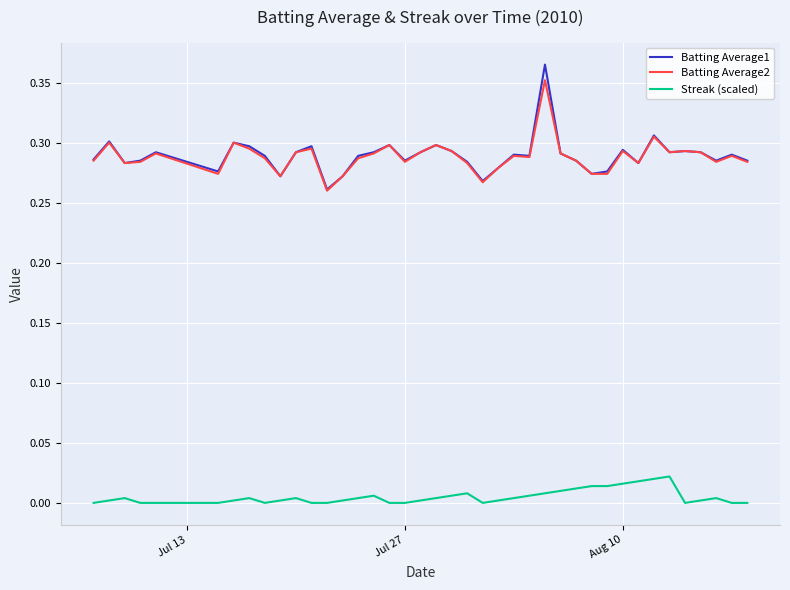

True or false: Batting Average1 and Streak (scaled) cross at least once.

False